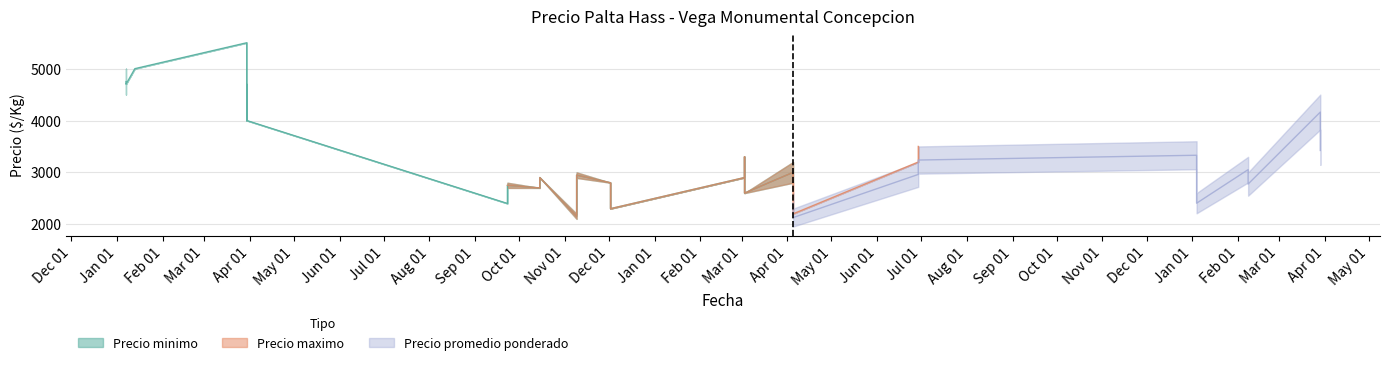

What is the label of the 8th point from the right?

2023-01-04